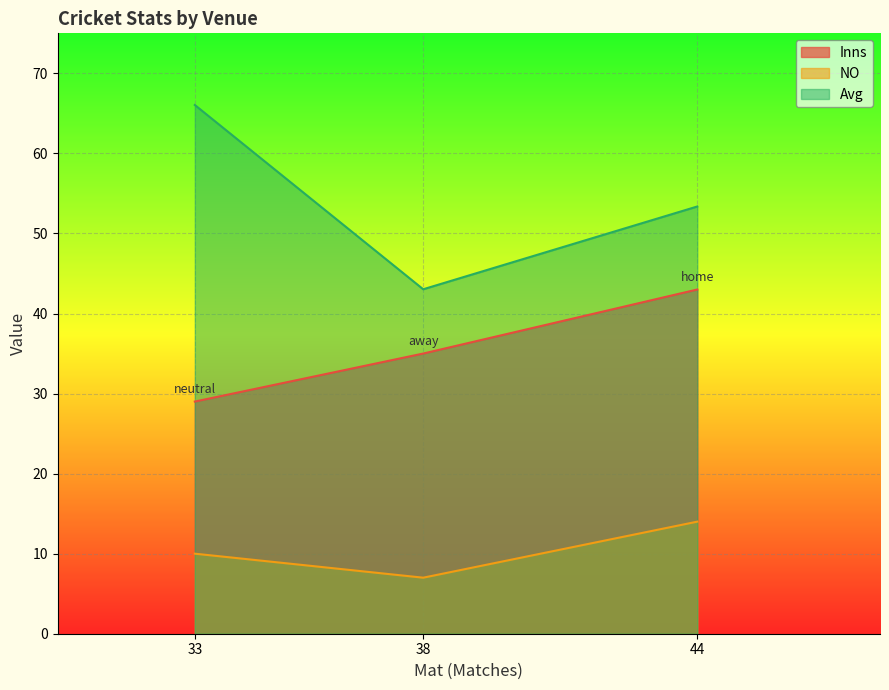

How many data points in Inns are less than 35?

1